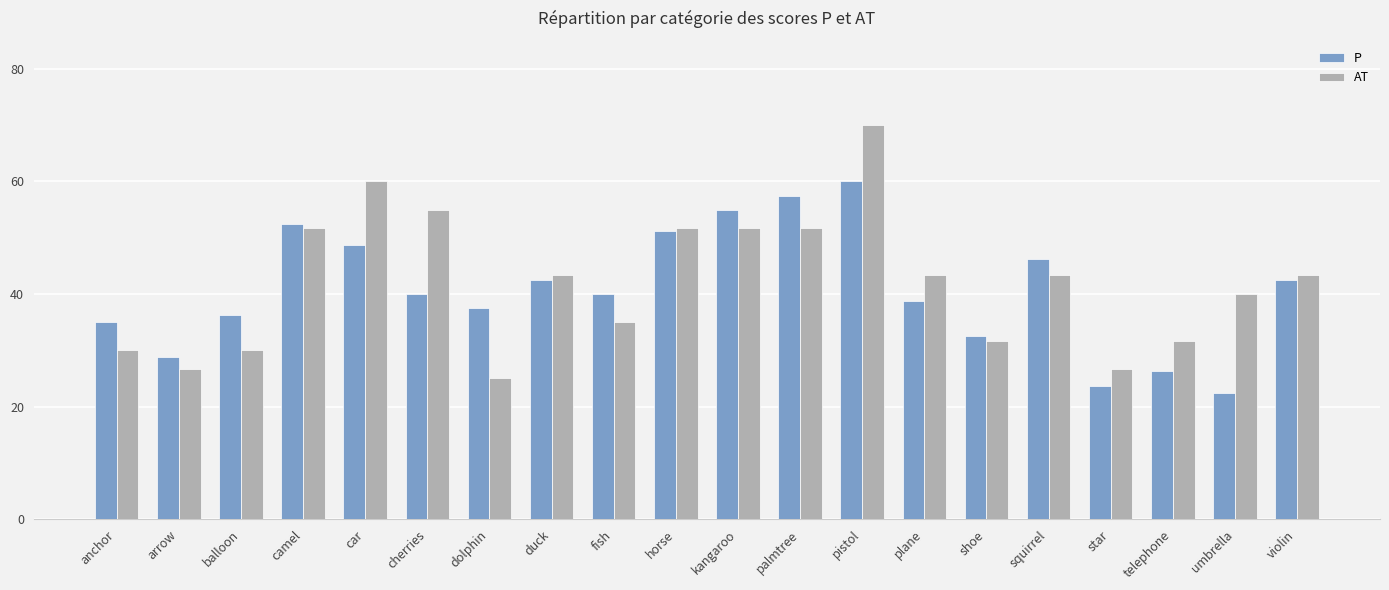

Between camel and star, which series saw the biggest shift?

P